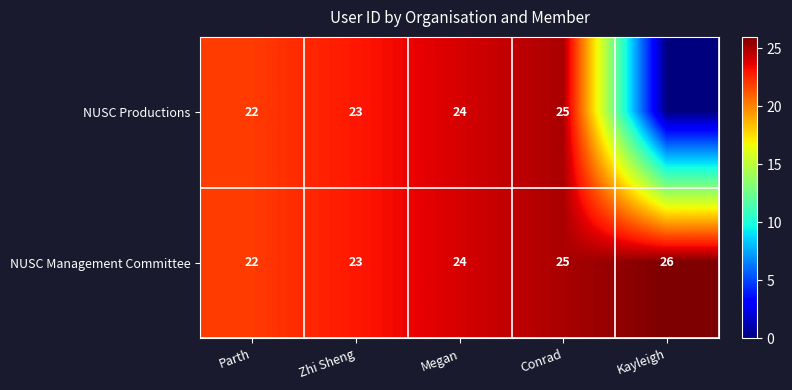

What is the total value across all series at Parth?

44